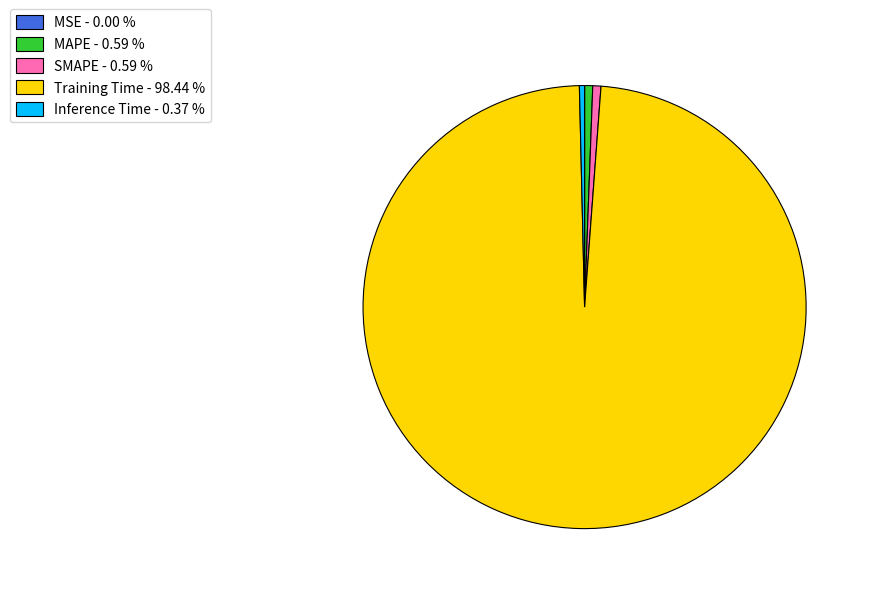

Does any single category account for the majority?

Yes